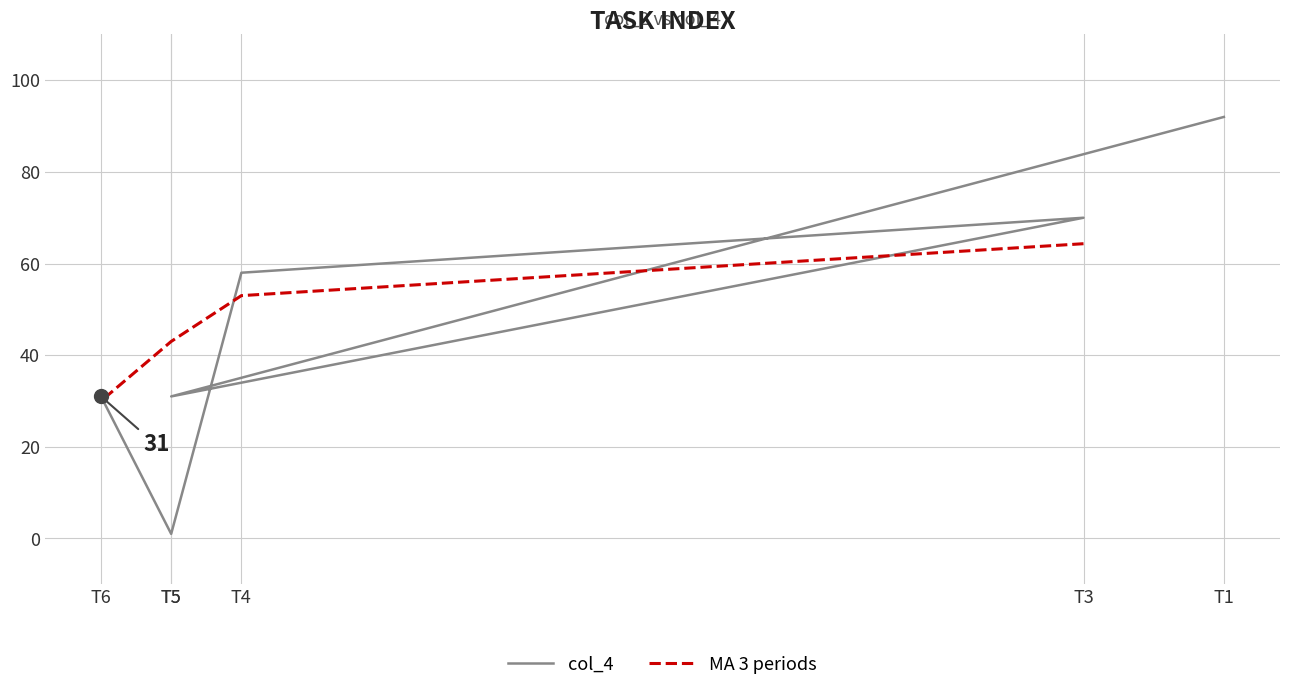

What is the average value?

47